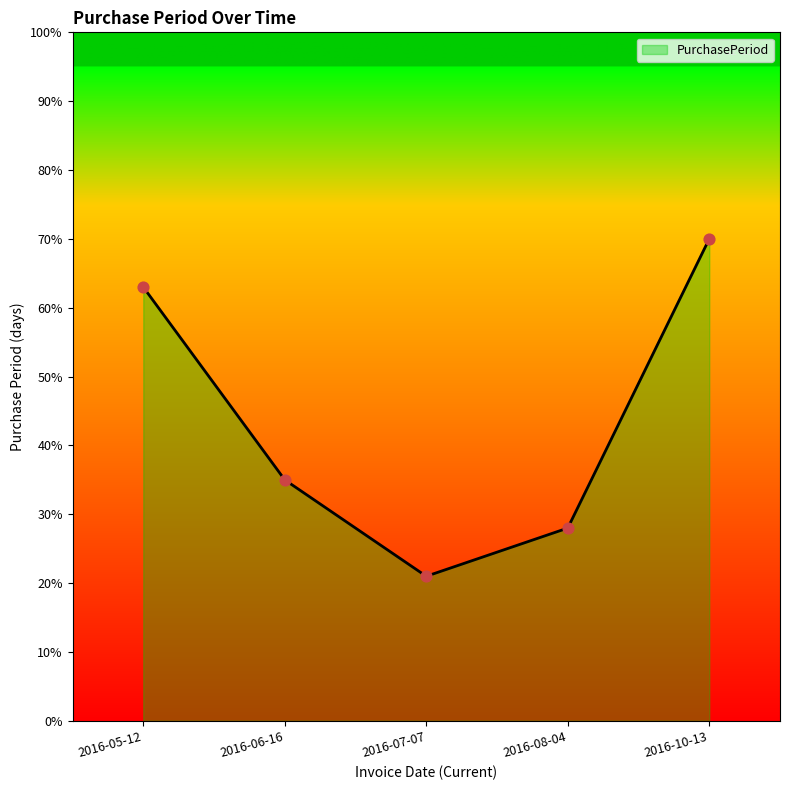

What is the ratio of the value at 2016-08-04 to the value at 2016-06-16?

0.8